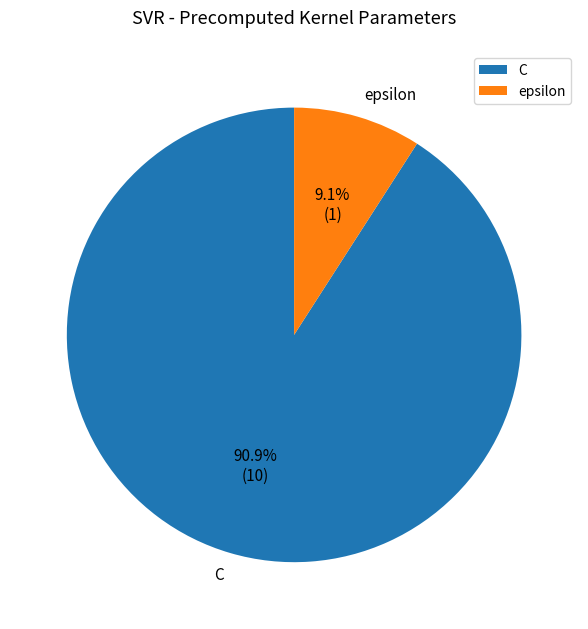

How many slices are in this pie chart?

2